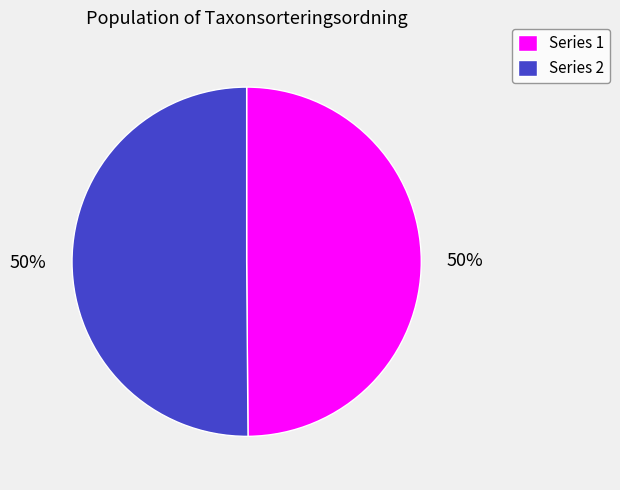

What percentage is the Series 2 slice, to the nearest percent?

50%